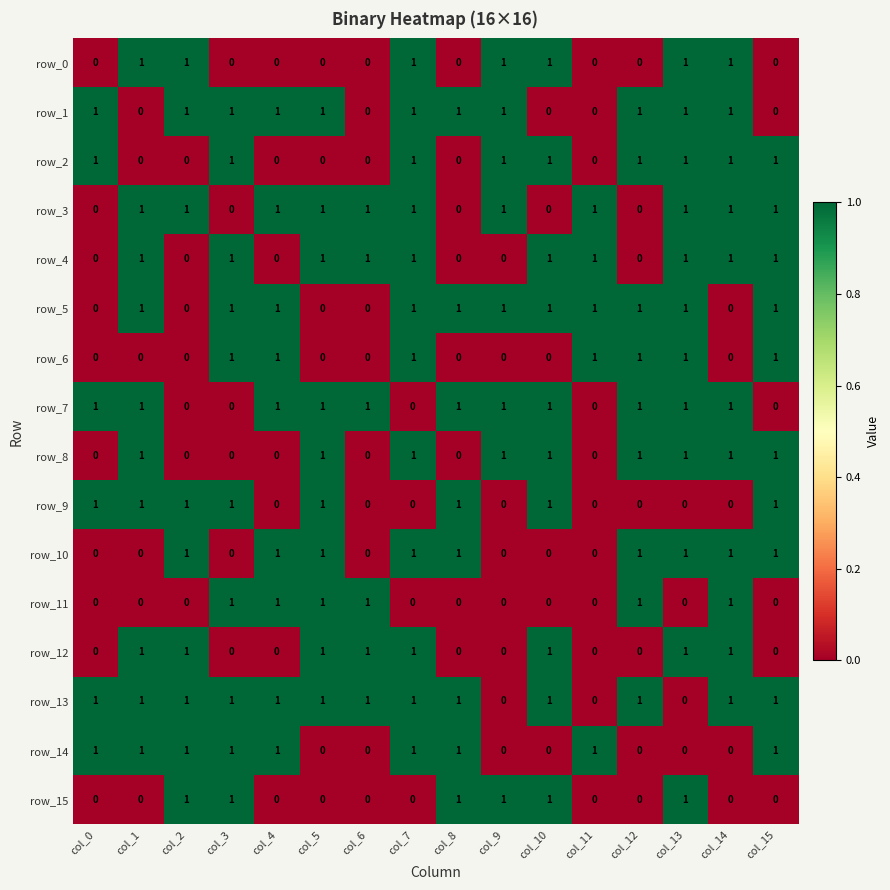

How many distinct data groups are displayed?

16